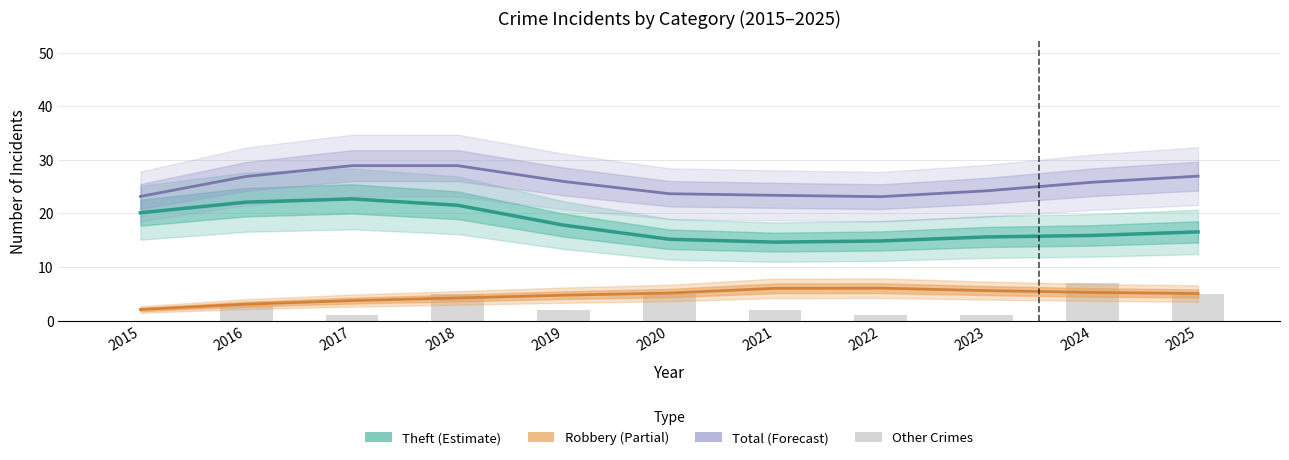

What is the approximate value of Other Crimes (stacked) at 2024?

7.0